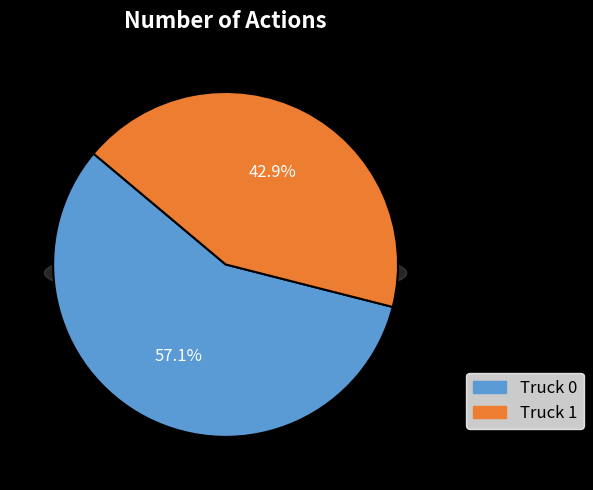

The Truck 1 slice represents 43% of the pie. True or false?

True